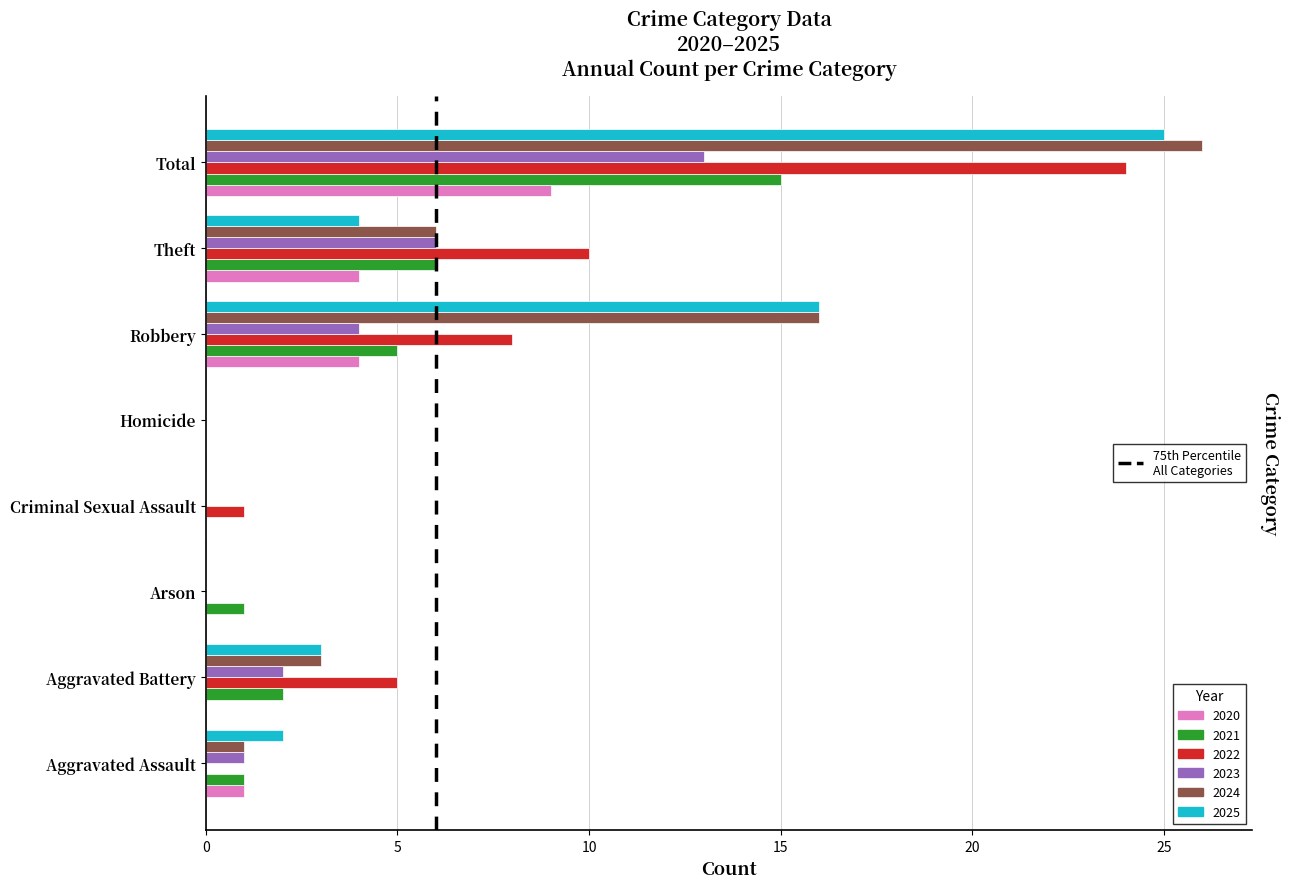

Count the number of categories in the chart.

8